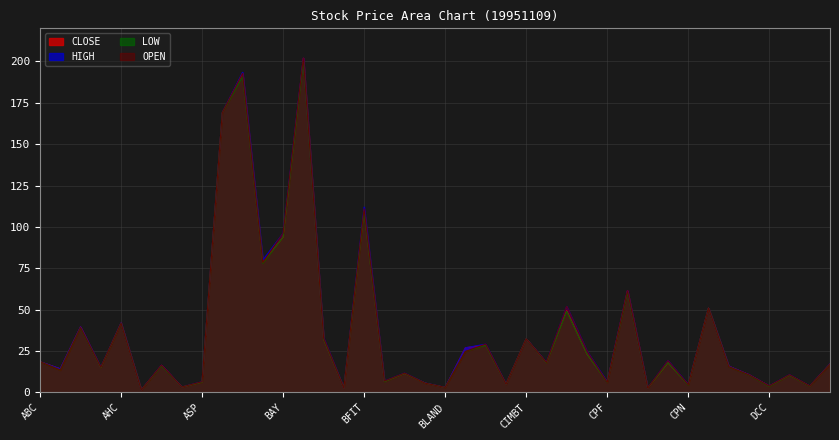

What is the value of the HIGH point at the 4th from the left?

15.2